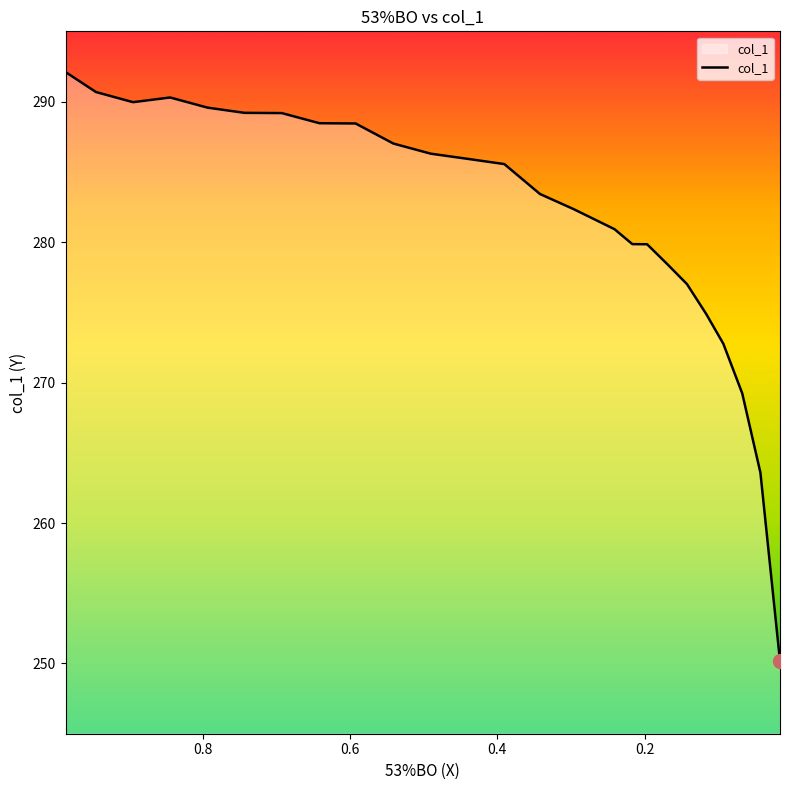

What is the smallest value displayed?

250.2